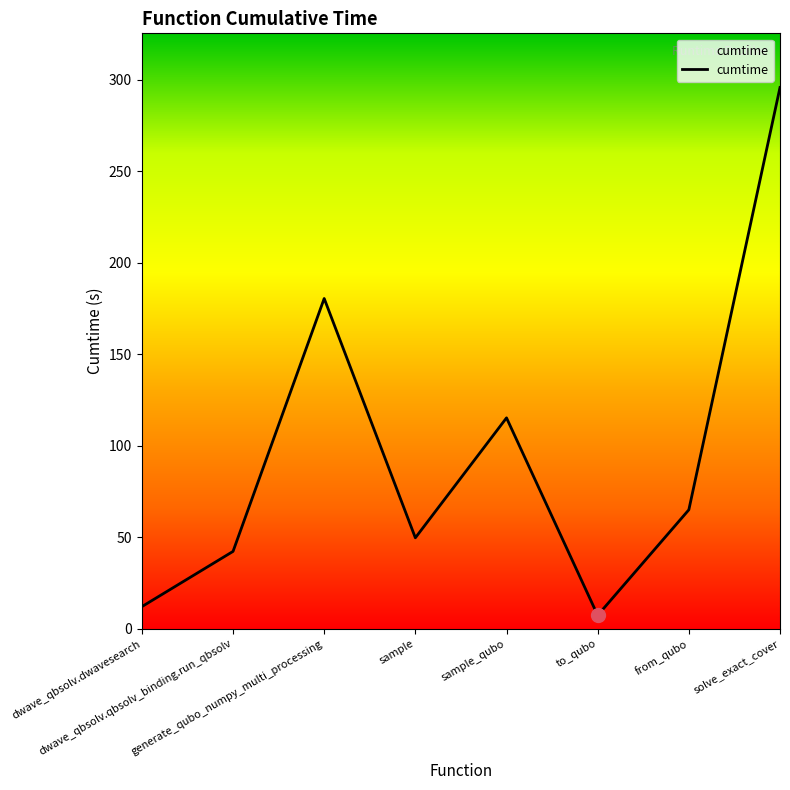

What is the difference between the second highest and minimum values?

173.2